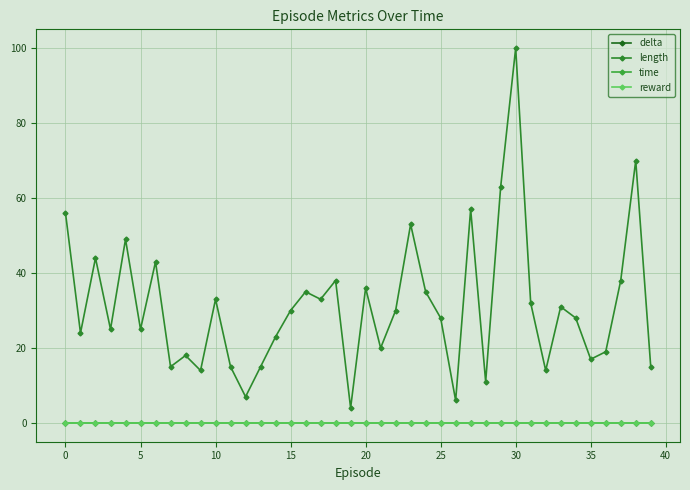

How many values in the length series are below 30?

20